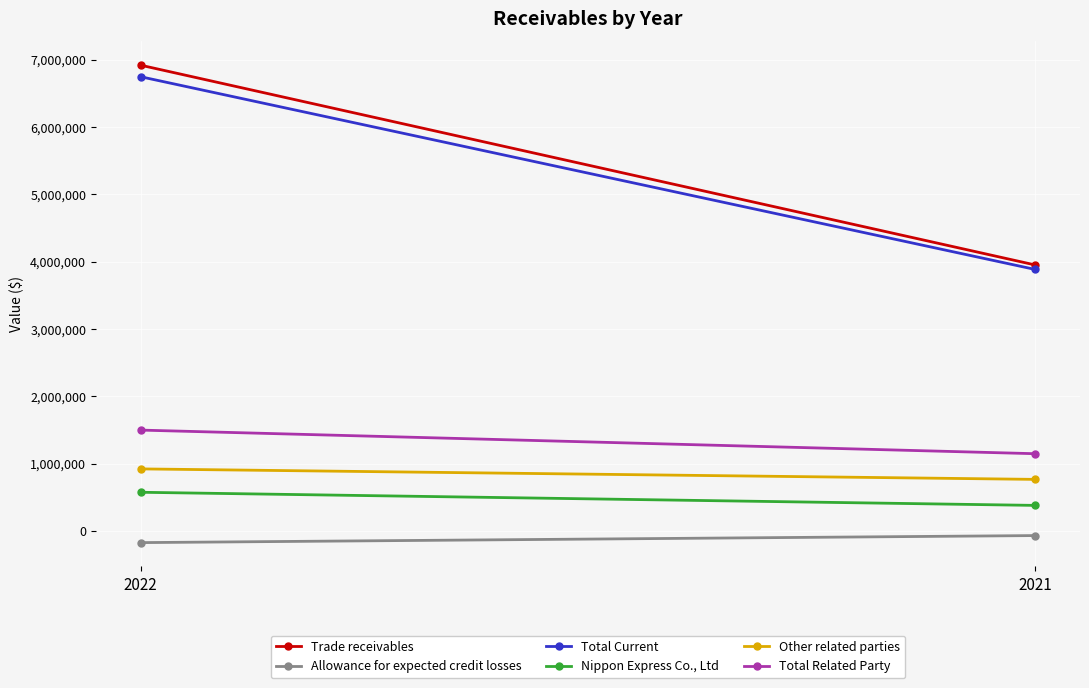

At which category is the sum across all series the highest?

2022